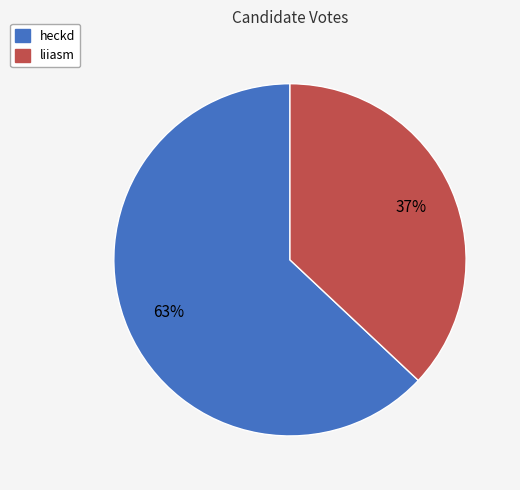

Which slice represents more than half of the pie?

heckd